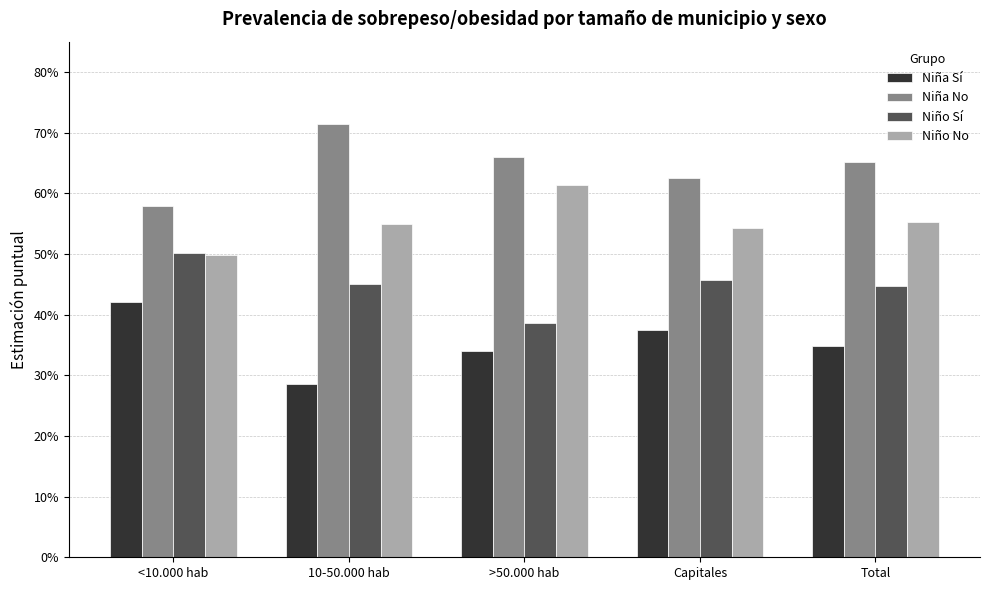

What is the spread (max minus min) of values at >50.000 hab?

0.3